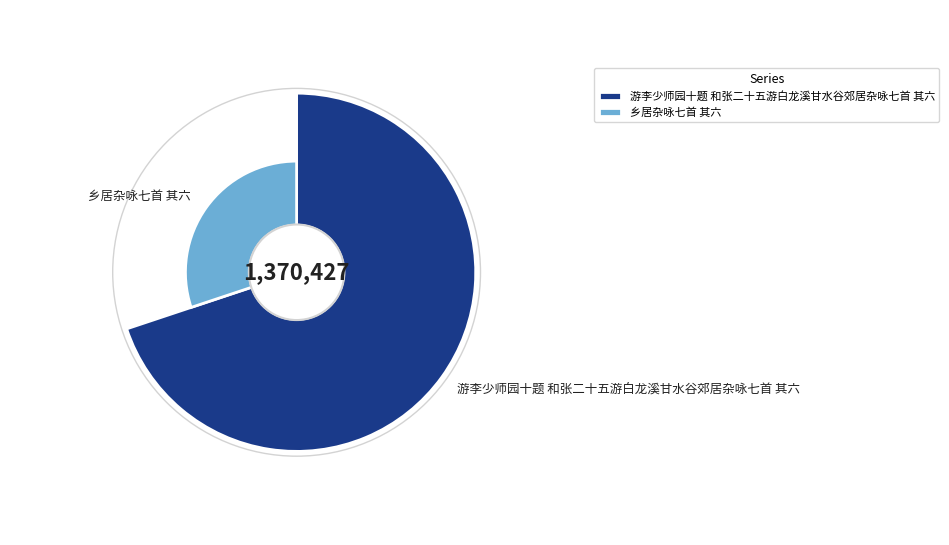

What percentage is the 游李少师园十题 和张二十五游白龙溪甘水谷郊居杂咏七首 其六 slice, to the nearest percent?

70%